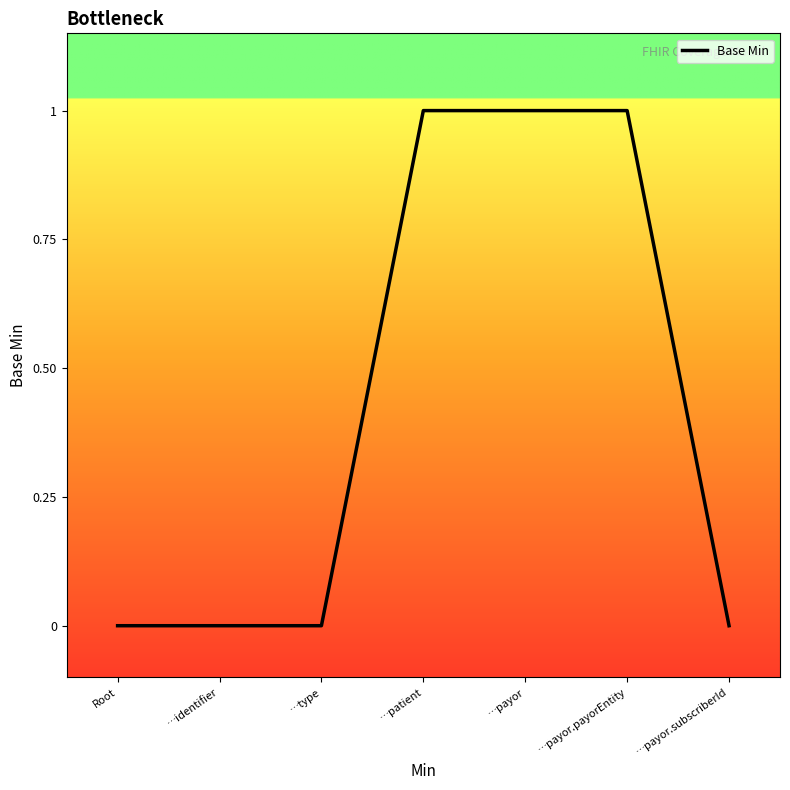

True or false: the data shows 1 at Root.

False